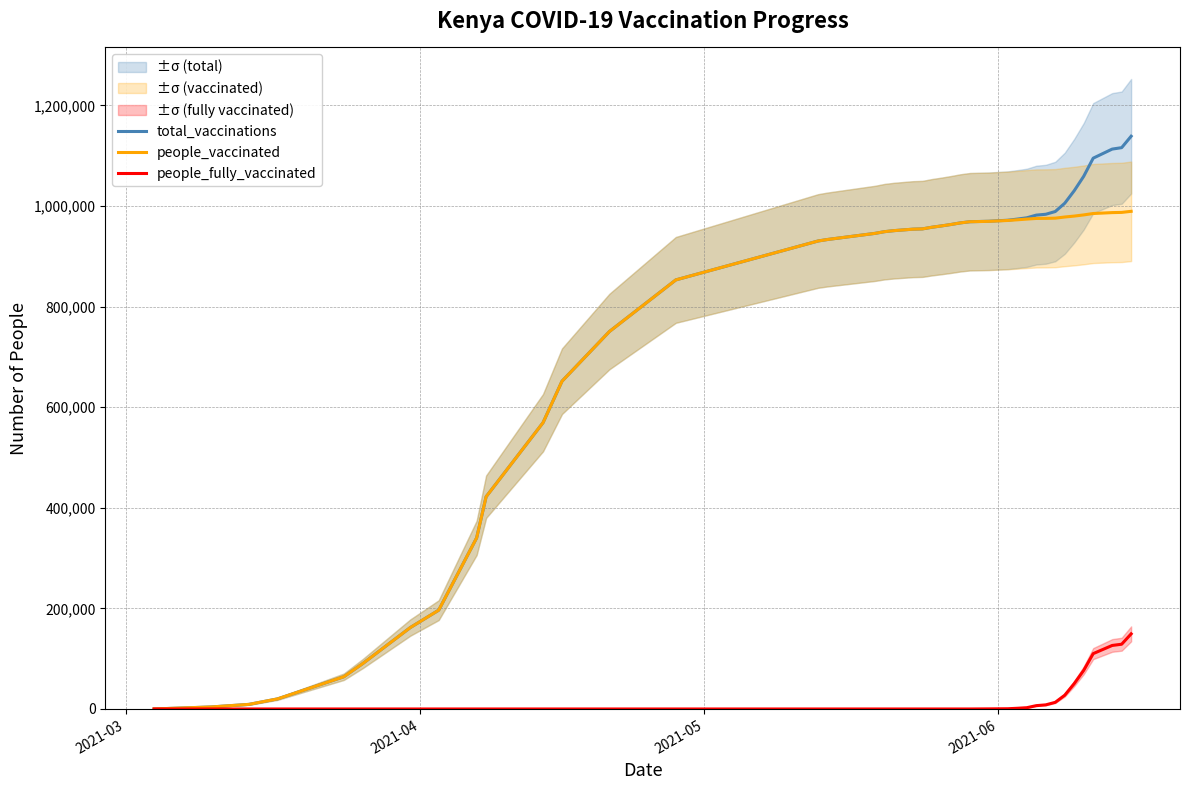

What is the maximum value for total_vaccinations?

1138748